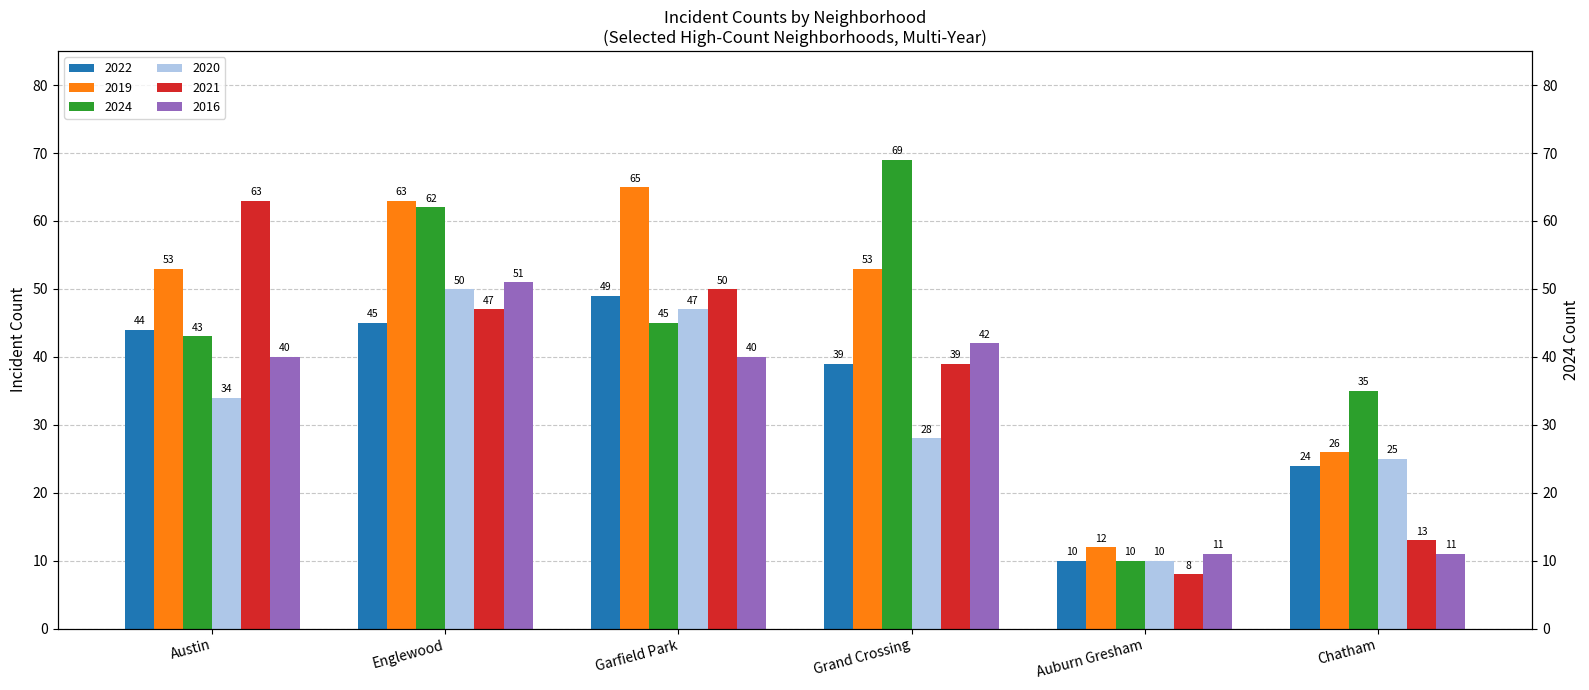

The 2021 series shows 89 at Austin. True or false?

False